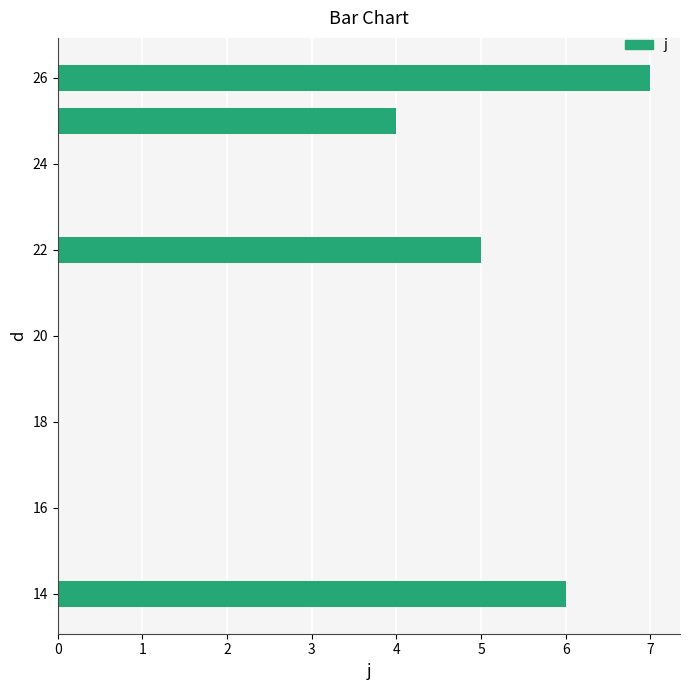

Are the bars grouped side by side (vs. stacked)?

No